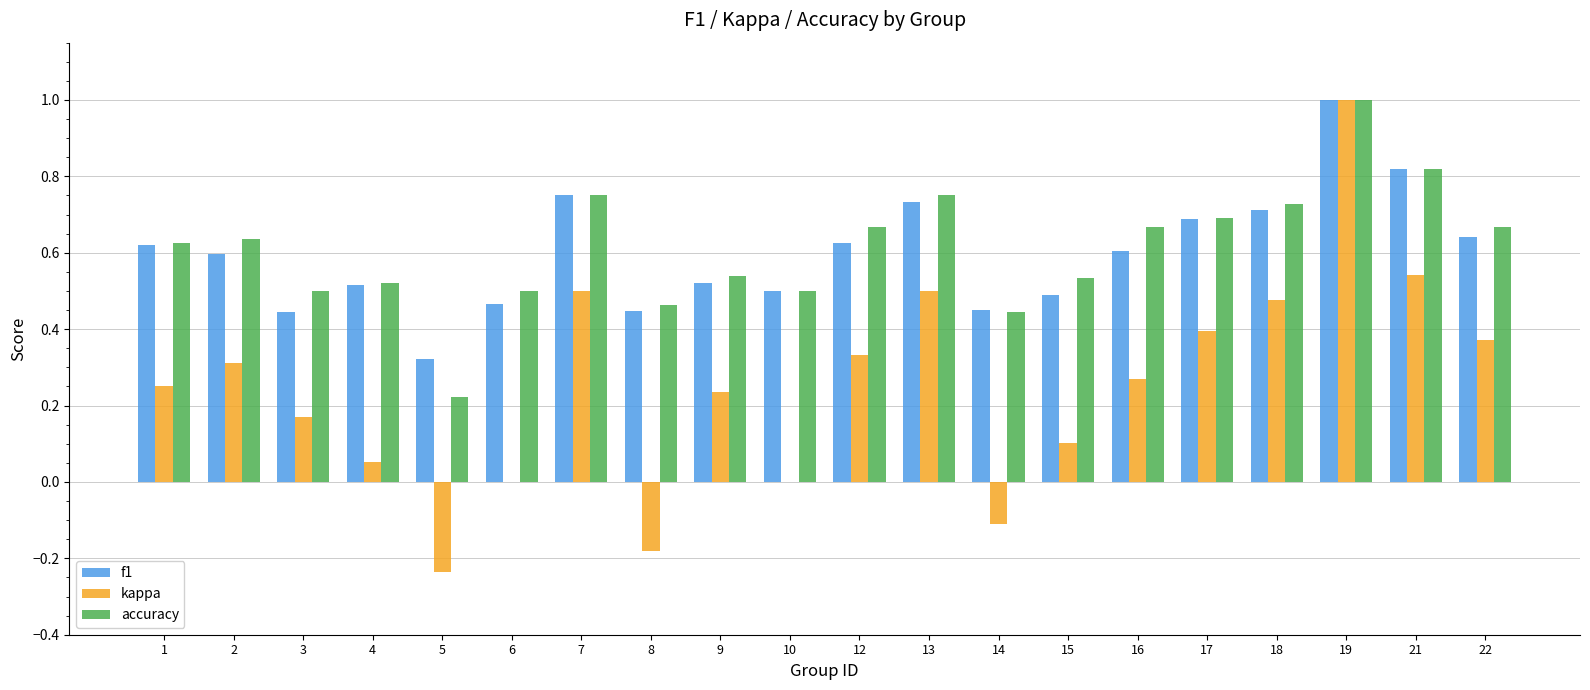

The f1 series shows 0.3 at 4. True or false?

False